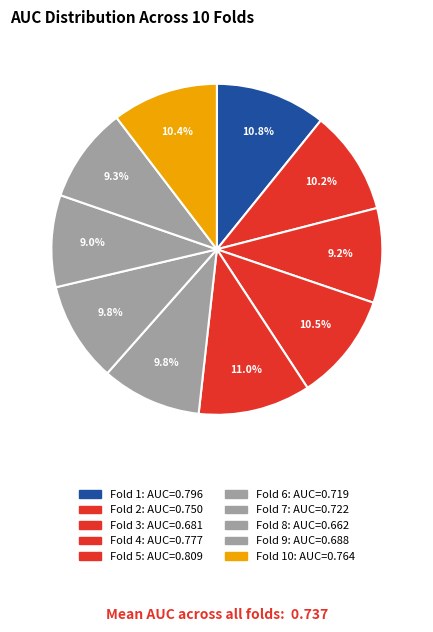

To the nearest percent, what is the difference between the largest and smallest slice percentages?

2%